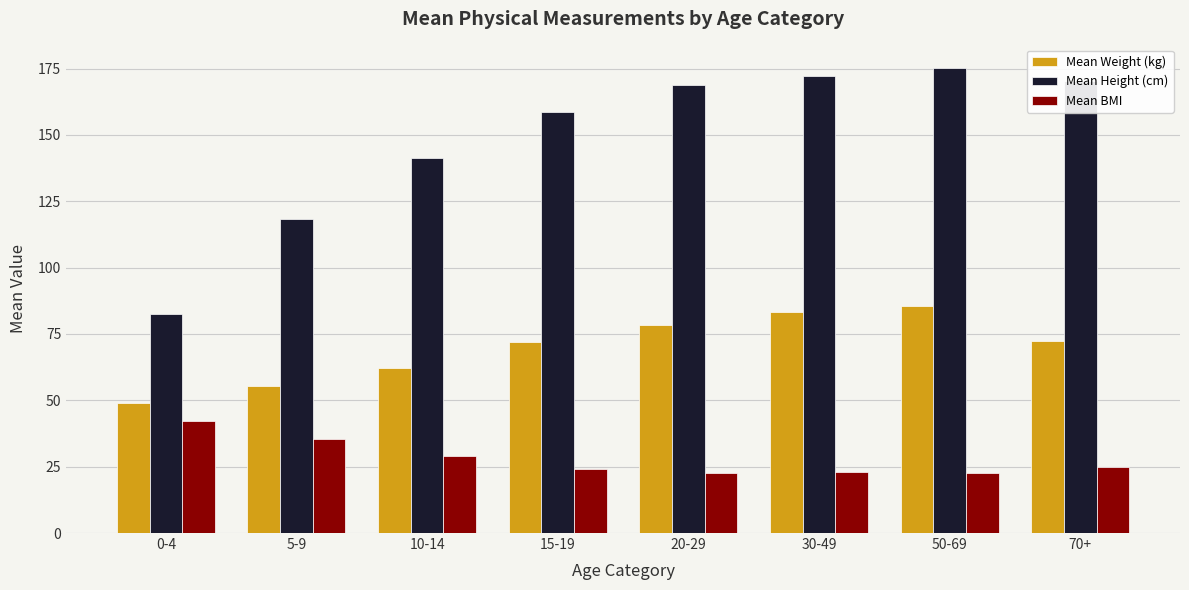

Rank the series by their average value, from highest to lowest.

Mean Height (cm), Mean Weight (kg), Mean BMI